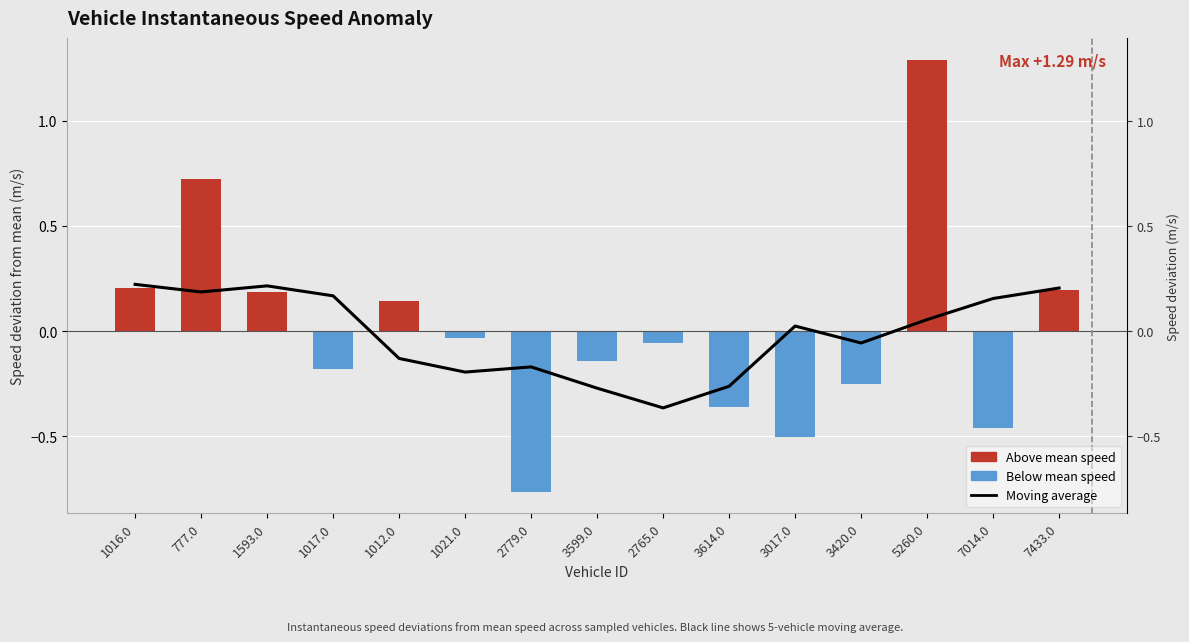

The chart shows a value of 0.1 at 5260.0. True or false?

False